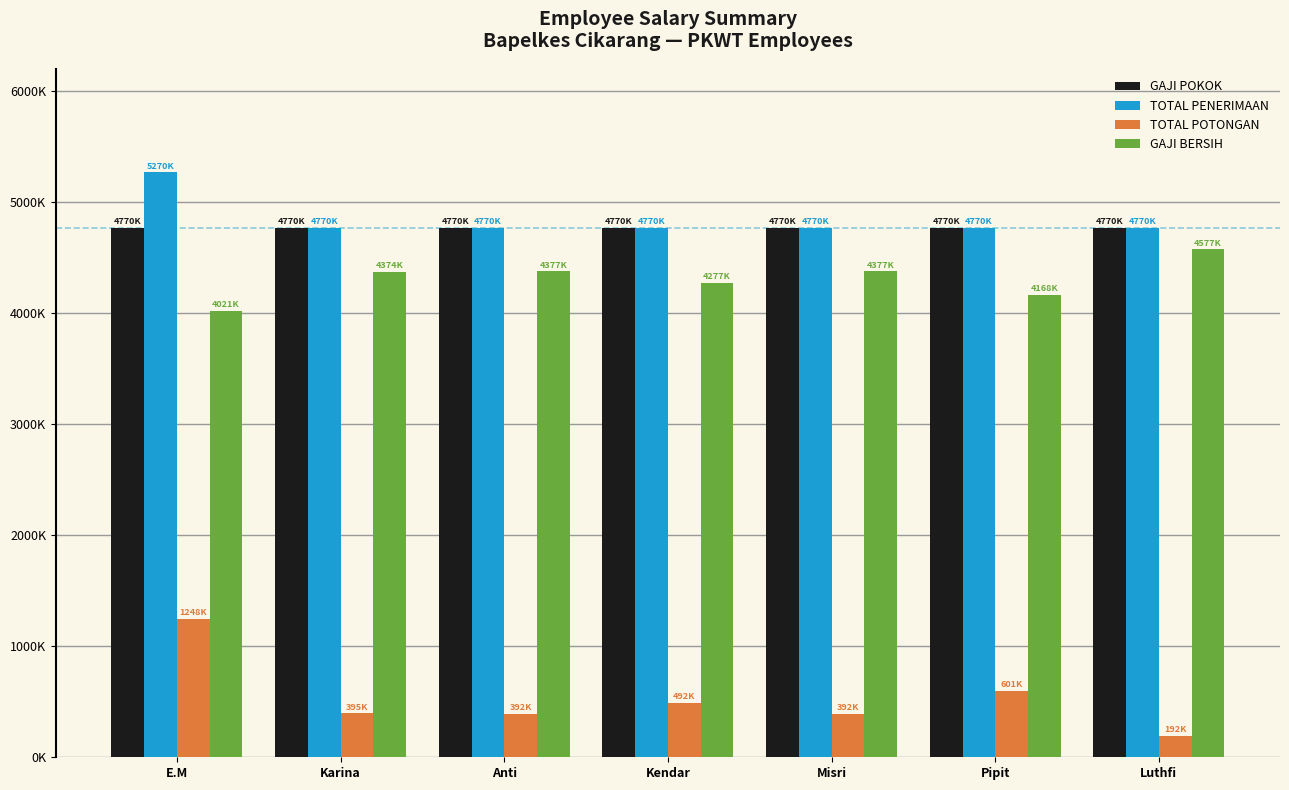

What is the label of the 4th bar from the left?

Kendar